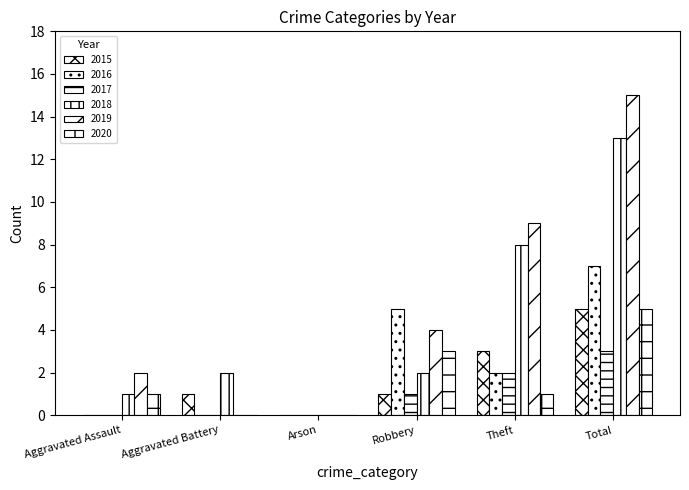

Between Aggravated Battery and Total, which series saw the biggest shift?

2019